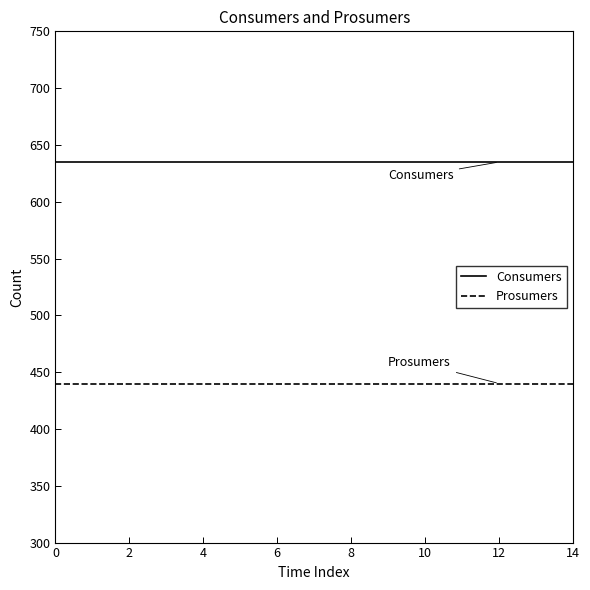

Which series has the largest total across all categories?

Consumers